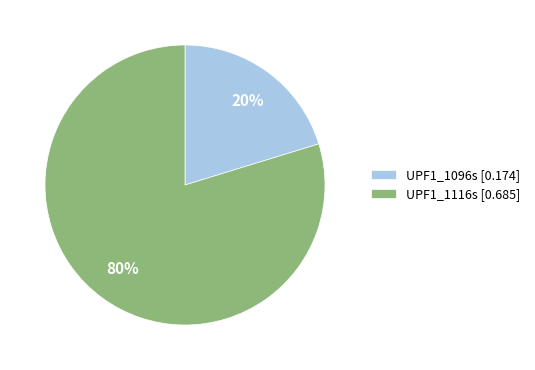

How many segments does this pie chart have?

2